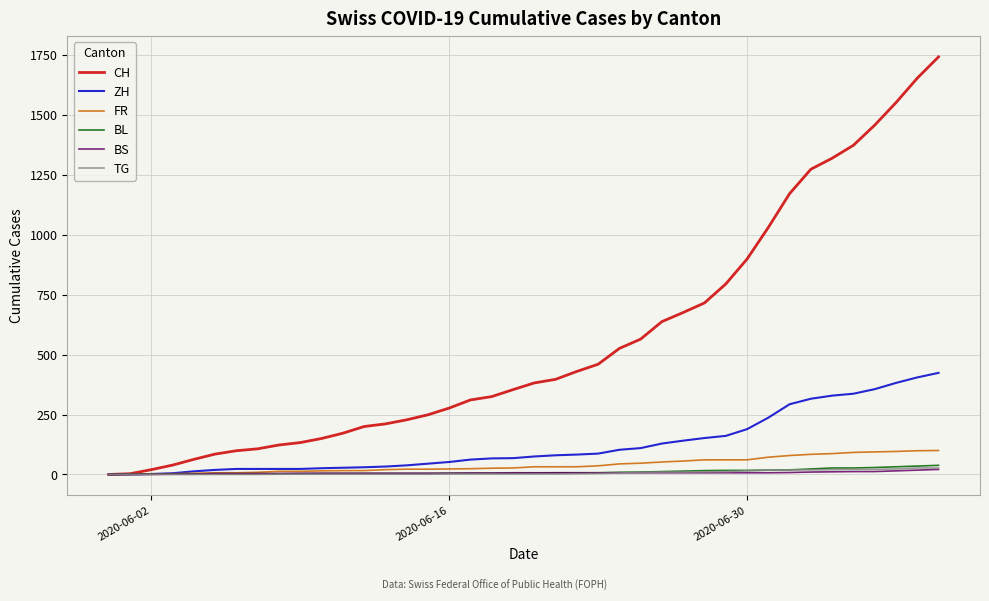

What is the greatest value displayed?

1743